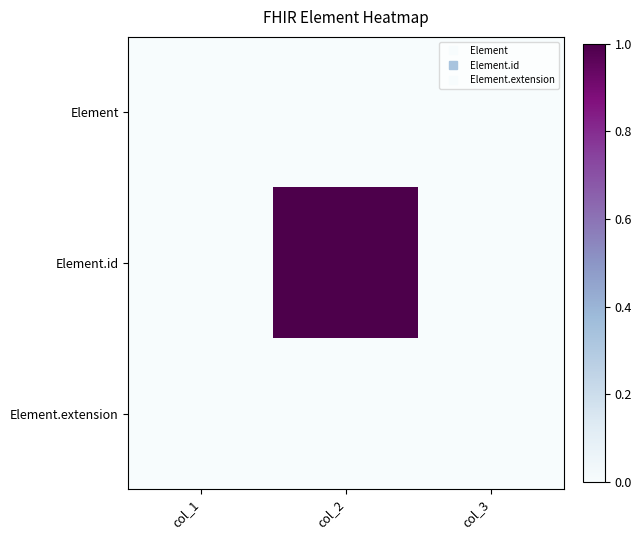

Reading right to left, what are all the values shown in this chart?

Element: col_3=0	col_2=0	col_1=0
Element.id: col_3=0	col_2=1	col_1=0
Element.extension: col_3=0	col_2=0	col_1=0